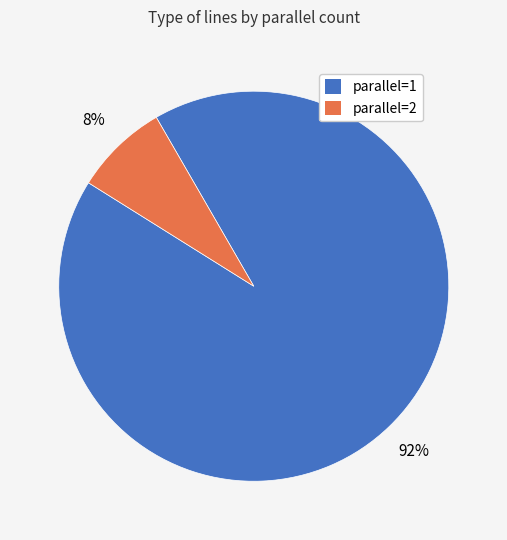

Is there any slice that represents more than half of the pie?

Yes